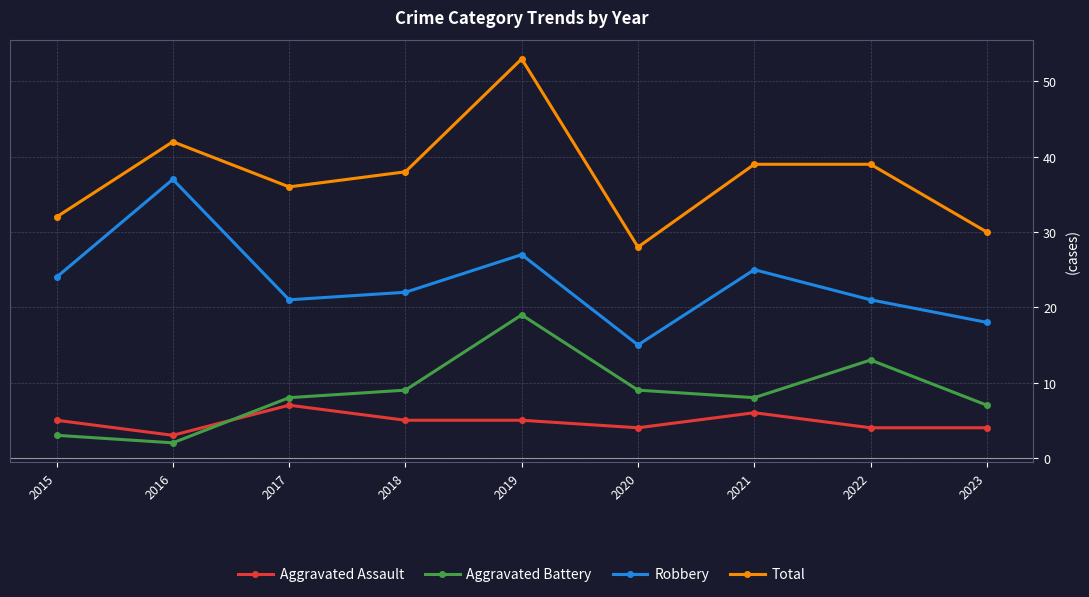

Which series changed the most between 2018 and 2020?

Total